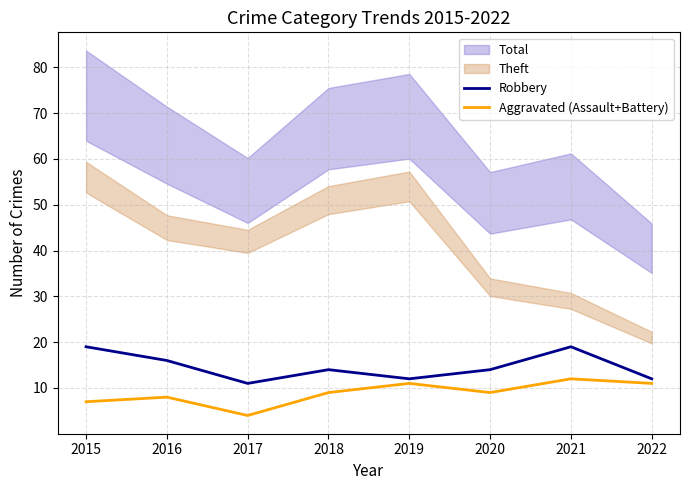

The value of Robbery at 2016 is 16. True or false?

True